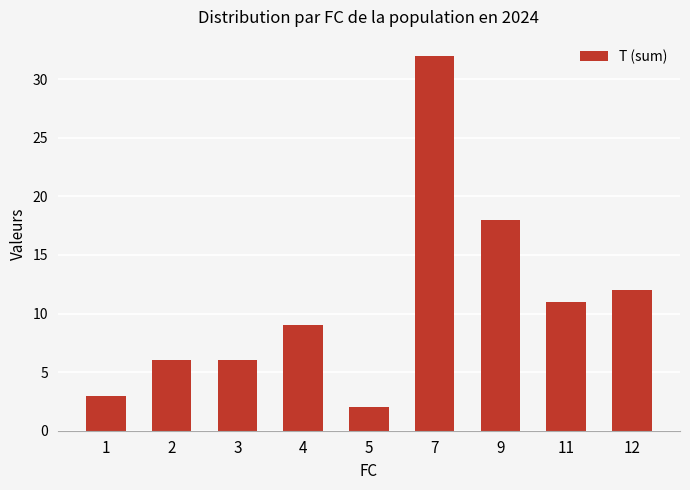

What is the difference between the second highest and second lowest values?

15